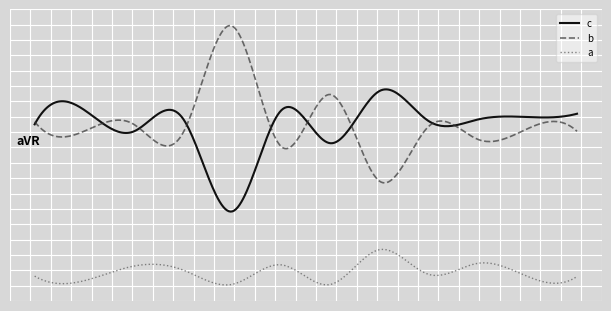

Reading left to right, list all the values displayed in this chart.

c: AT1=48.3	AT2=52.7	AT3=46.1	AT4=50.2	AT5=22.0	NE1=52.5	NE2=42.6	NE3=58.4	NE4=49.2	NG1=49.8	NG2=50.5	NG3=51.5
b: AT1=49.1	AT2=46.2	AT3=48.4	AT4=45.5	AT5=78.0	NE1=41.6	NE2=57.3	NE3=31.1	NE4=47.8	NG1=43.7	NG2=47.0	NG3=46.2
a: AT1=2.5	AT2=1.1	AT3=5.5	AT4=4.4	AT5=0.0	NE1=5.9	NE2=0.0	NE3=10.5	NE4=3.0	NG1=6.4	NG2=2.4	NG3=2.4